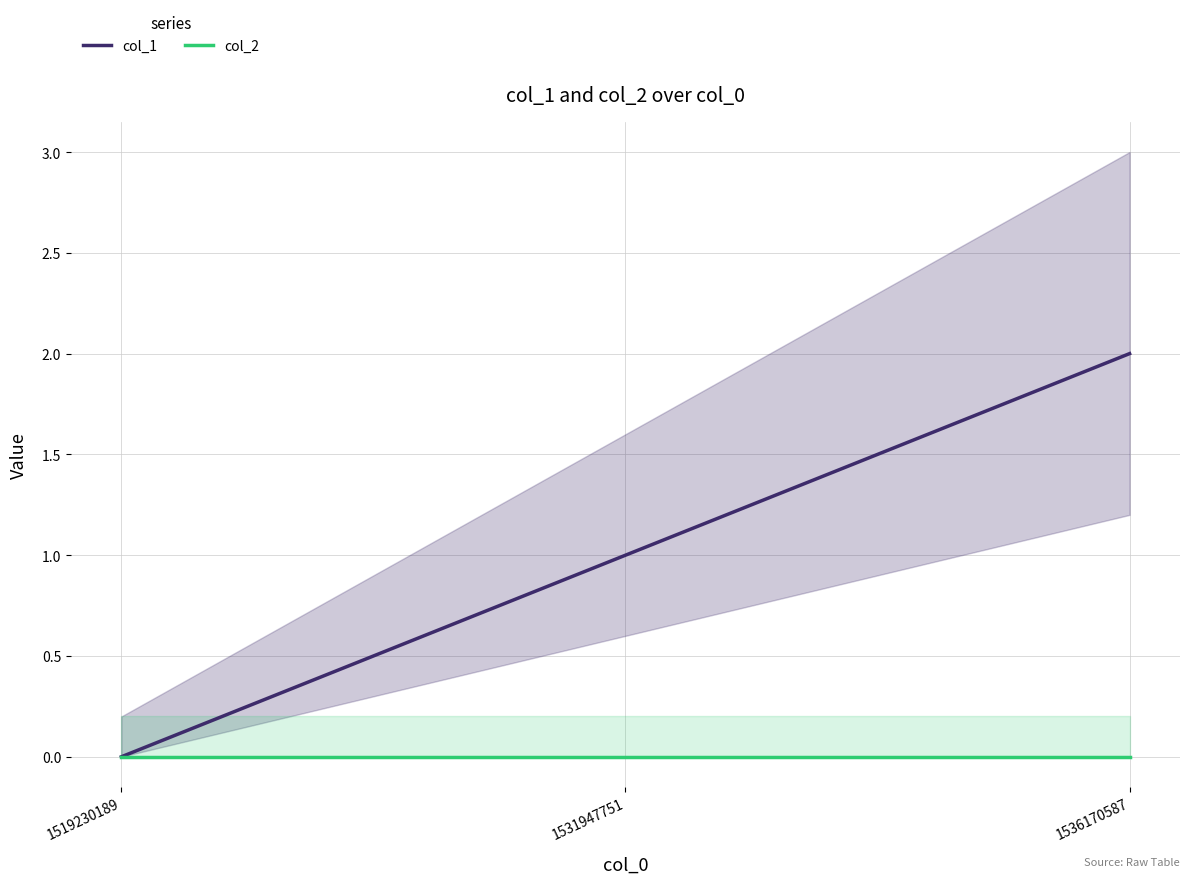

How many values in the col_1 series are below 1?

1